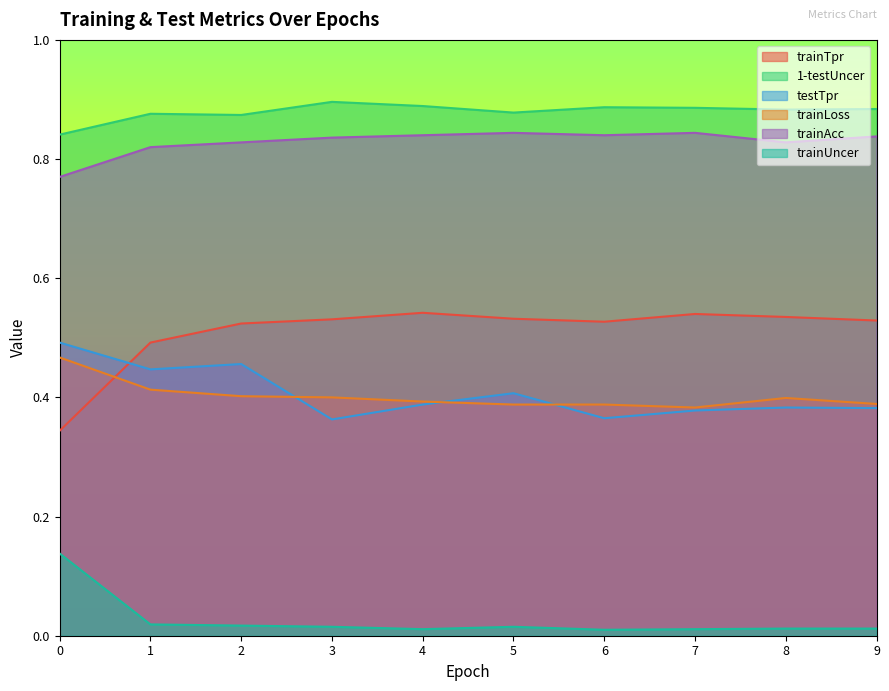

At which category does trainUncer reach its first local valley?

4